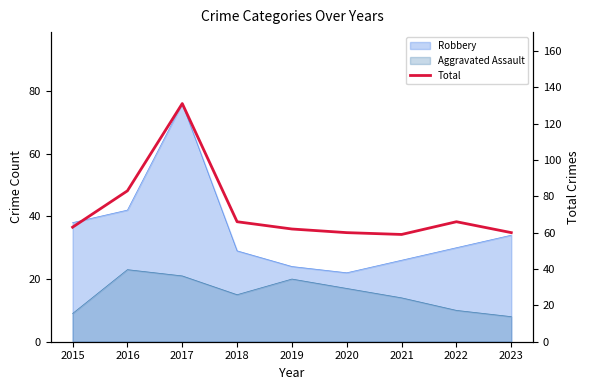

Rank the categories by value from highest to lowest.

2017, 2016, 2018, 2022, 2015, 2019, 2020, 2023, 2021